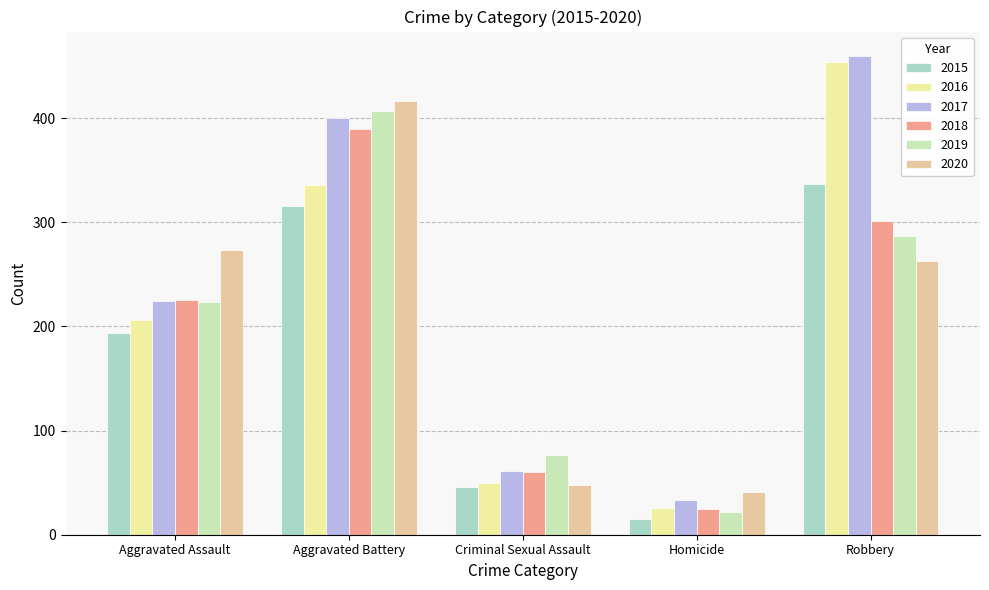

Rank the categories by 2016 value from highest to lowest.

Robbery, Aggravated Battery, Aggravated Assault, Criminal Sexual Assault, Homicide